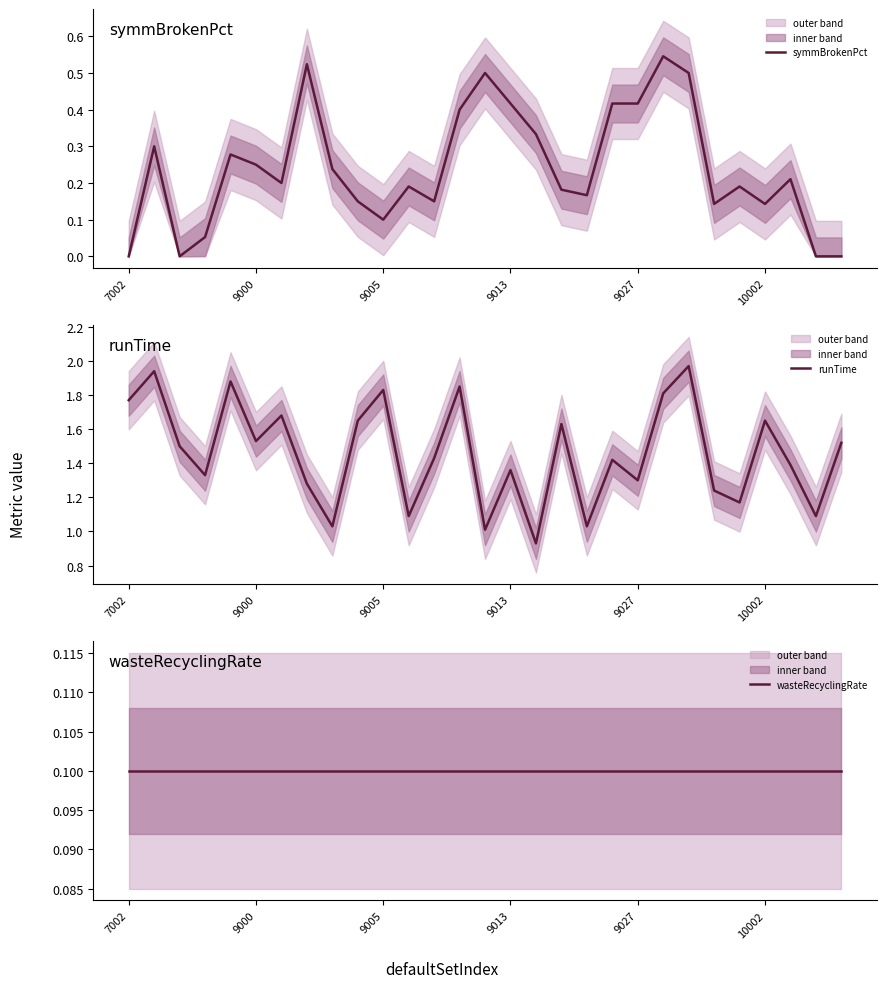

How many interior local valleys does the symmBrokenPct series have?

7